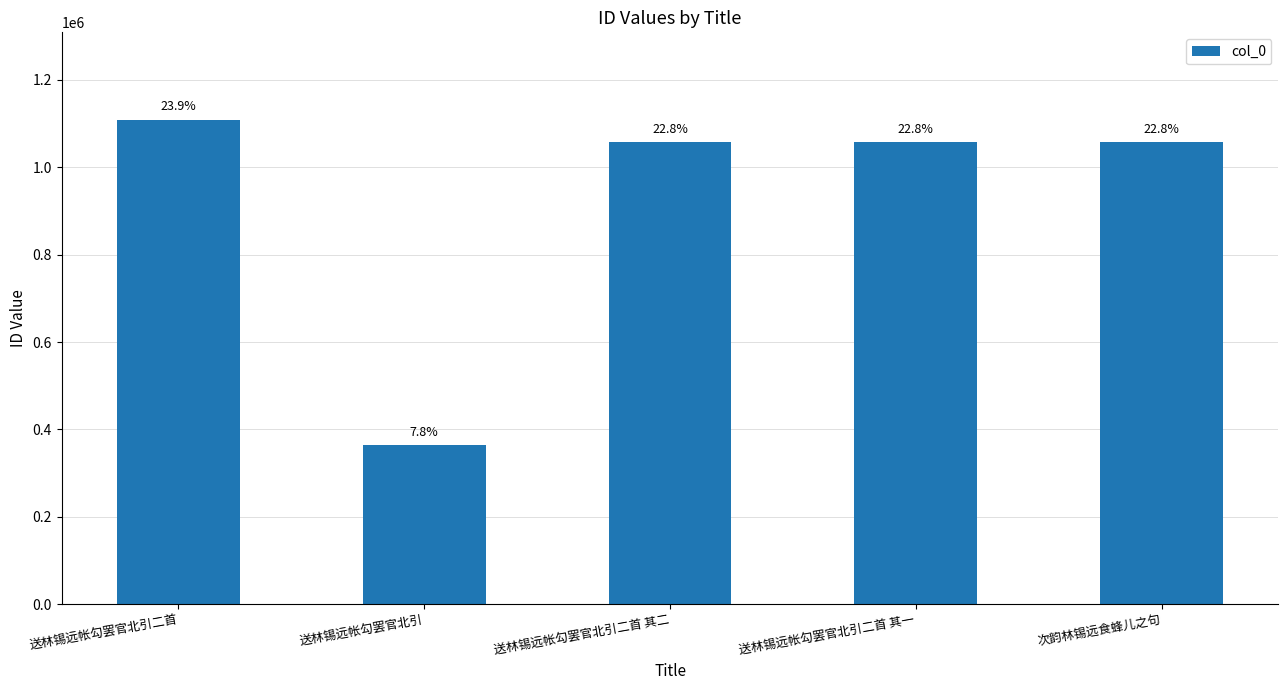

Are the bars horizontal?

No